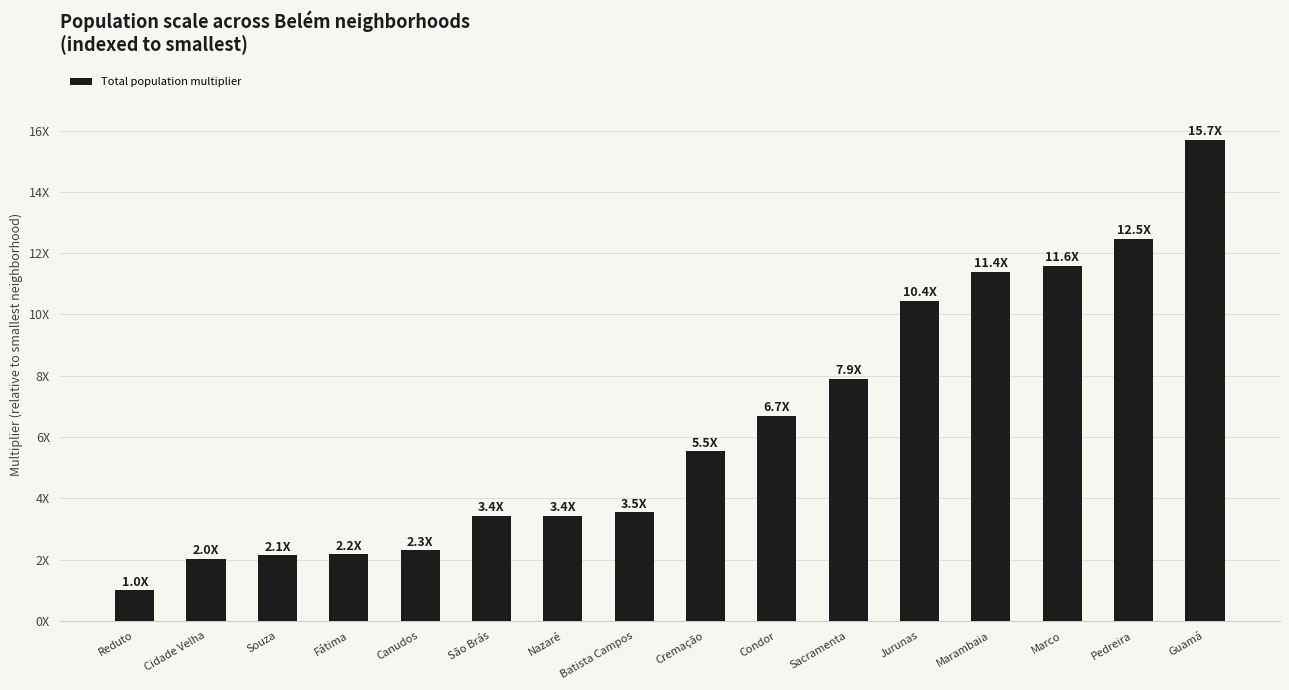

List the labels in order of value, largest first.

Guamá, Pedreira, Marco, Marambaia, Jurunas, Sacramenta, Condor, Cremação, Batista Campos, Nazaré, São Brás, Canudos, Fátima, Souza, Cidade Velha, Reduto